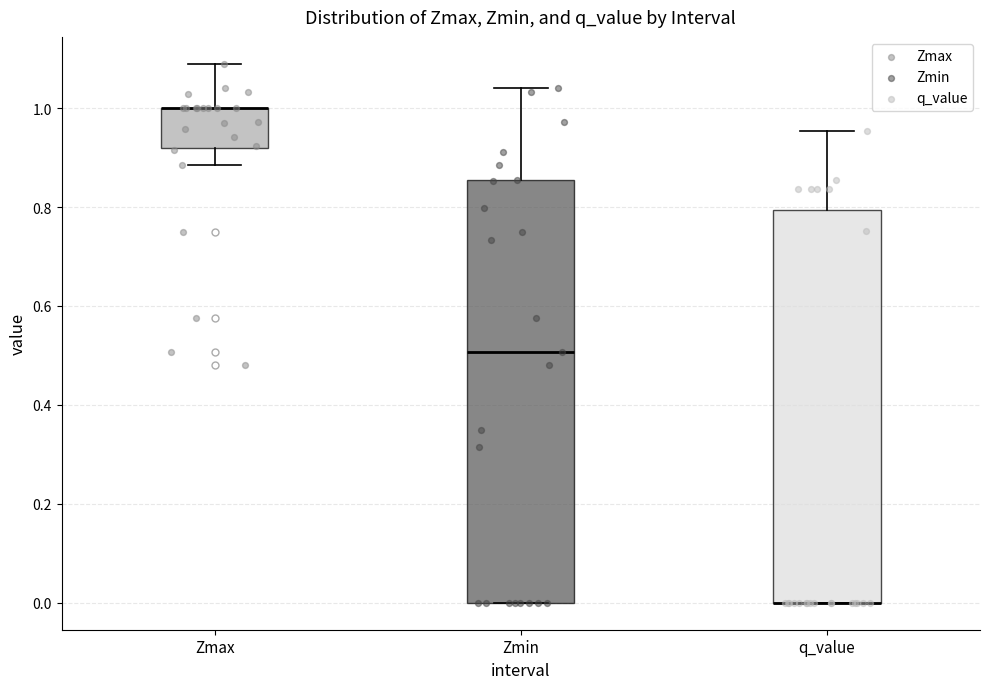

Which box is the tallest, from its lower edge to its upper edge?

Zmin